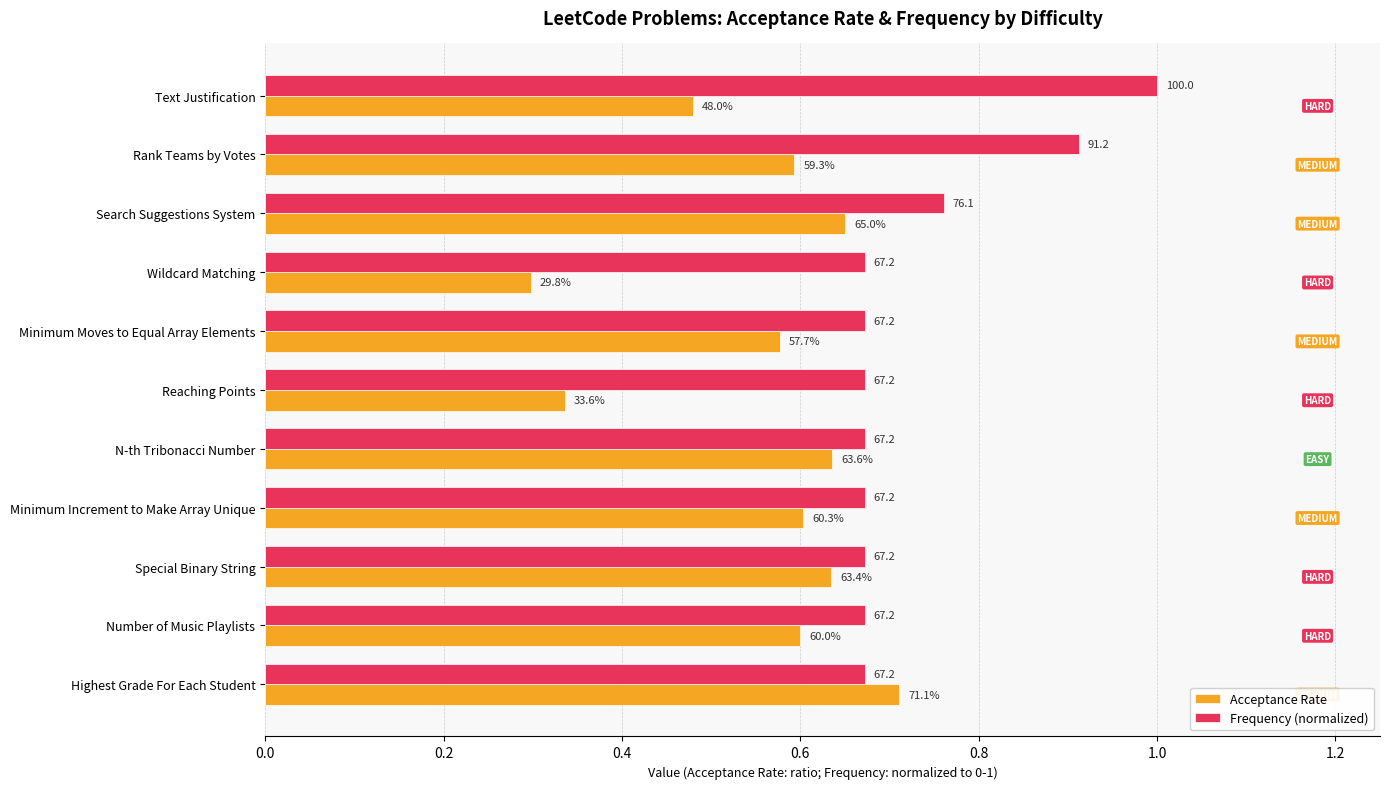

What are all the series names shown in the legend?

Acceptance Rate, Frequency (normalized)